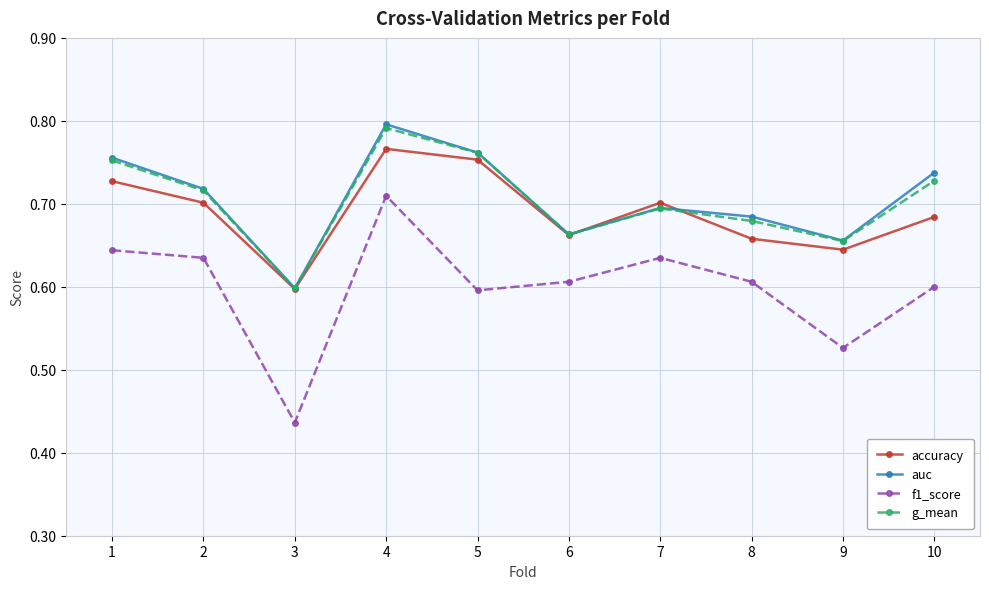

True or false: accuracy and f1_score intersect in this chart.

False